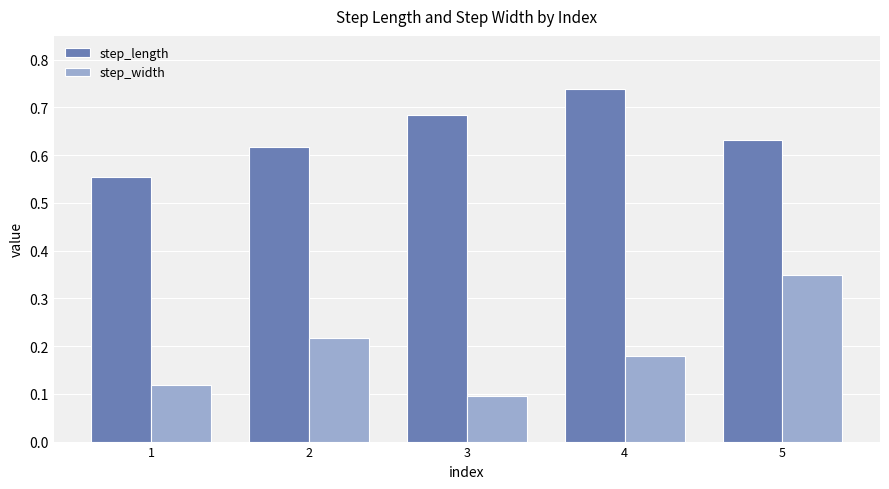

What is the sum of the step_length values at 2 and 3?

1.3